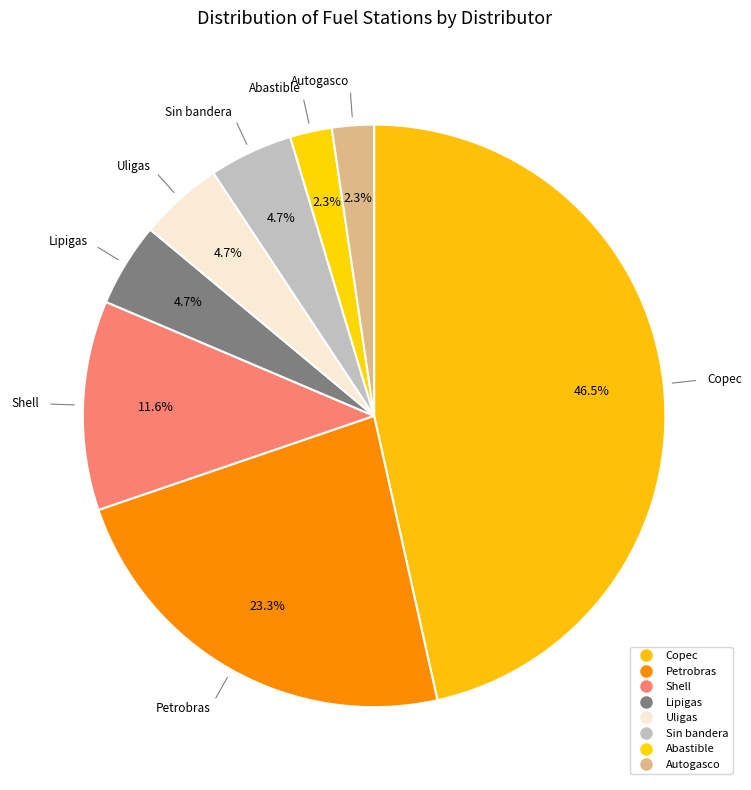

Is Copec the majority of the pie?

No